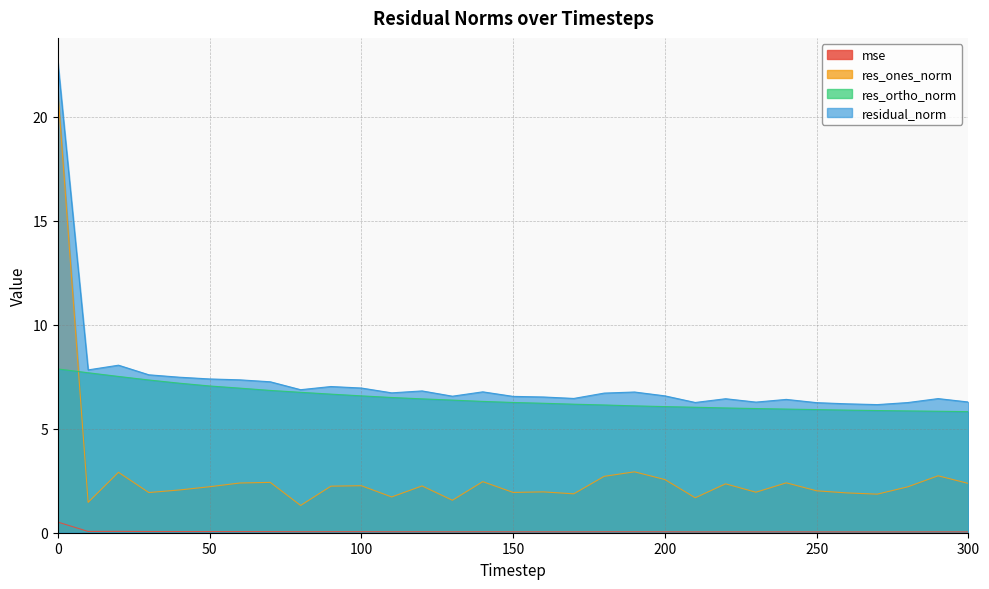

In res_ones_norm, how many points are lower than both neighbors (excluding endpoints)?

10